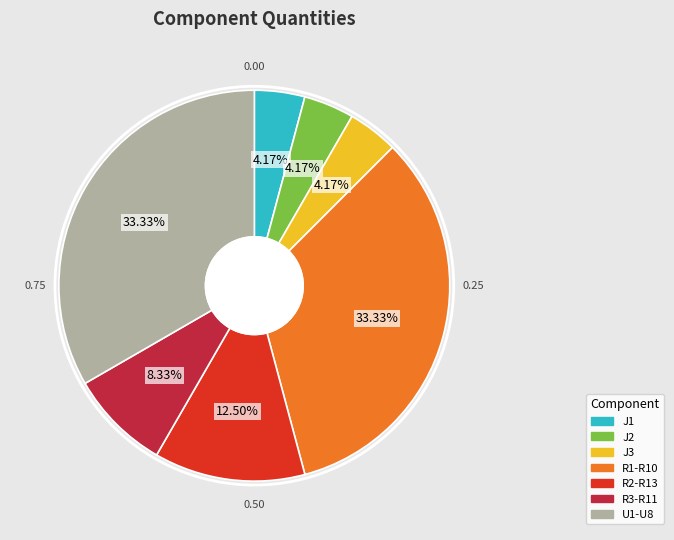

True or false: R1-R10 accounts for 28% of the total.

False